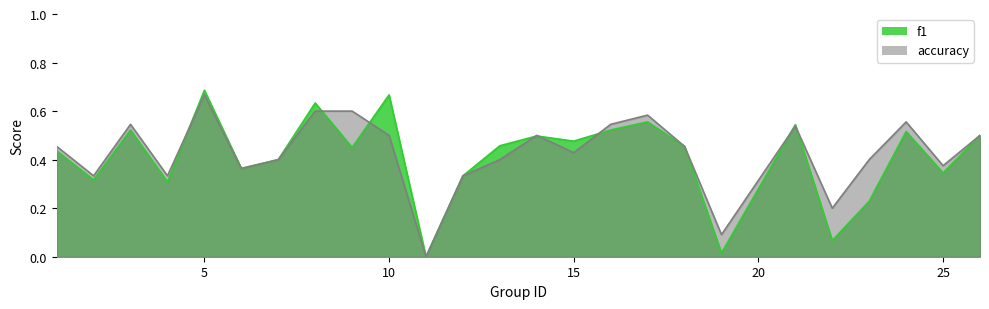

Which category has the highest value in the accuracy series?

5